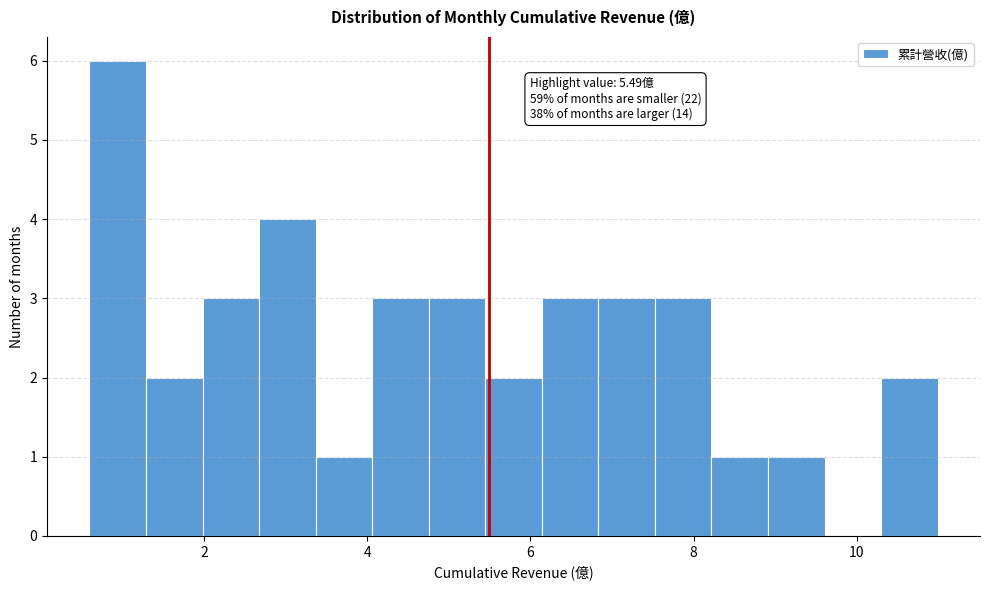

Read against the x-axis, roughly where is the centre of the tallest bar?

1.0